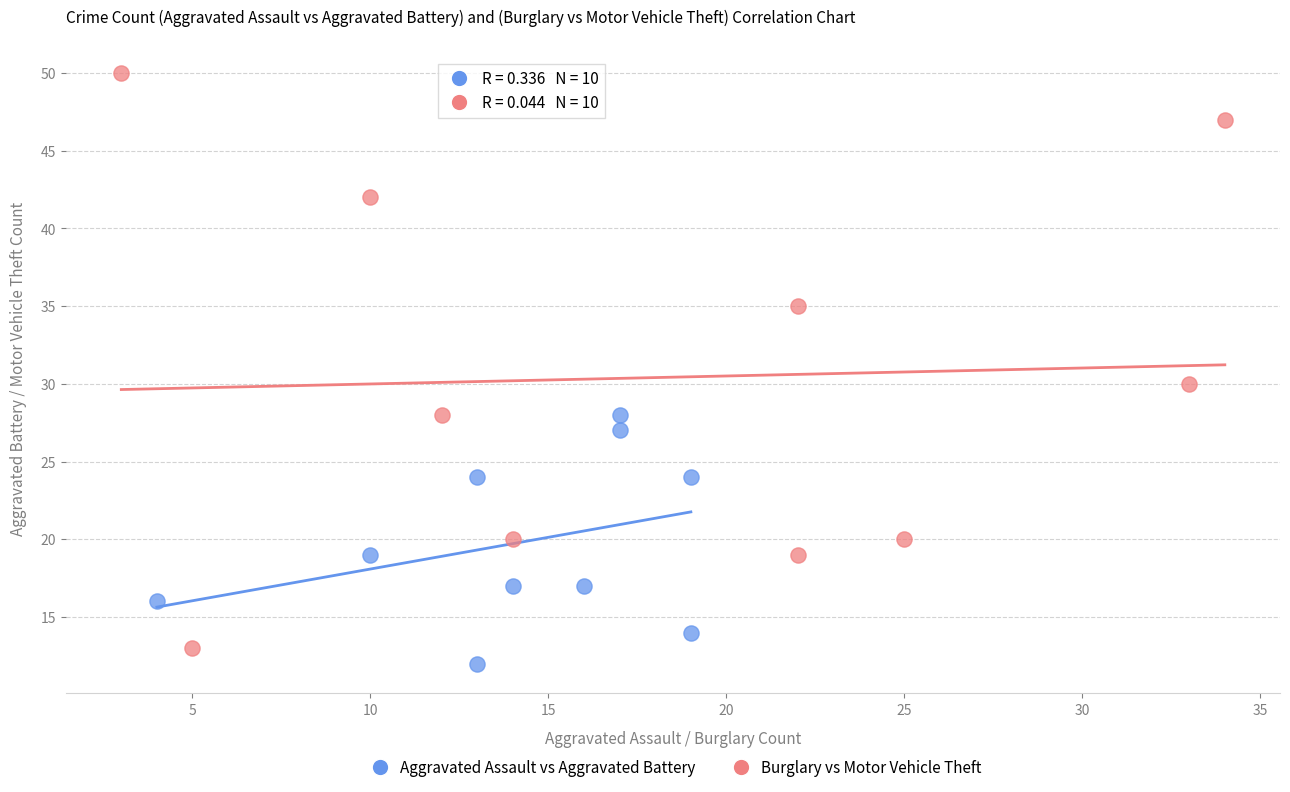

Which series has the largest Y range (max minus min)?

Burglary vs Motor Vehicle Theft